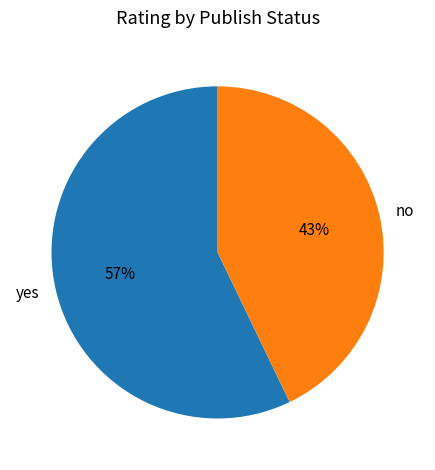

To the nearest percent, what percentage of the pie is yes?

57%